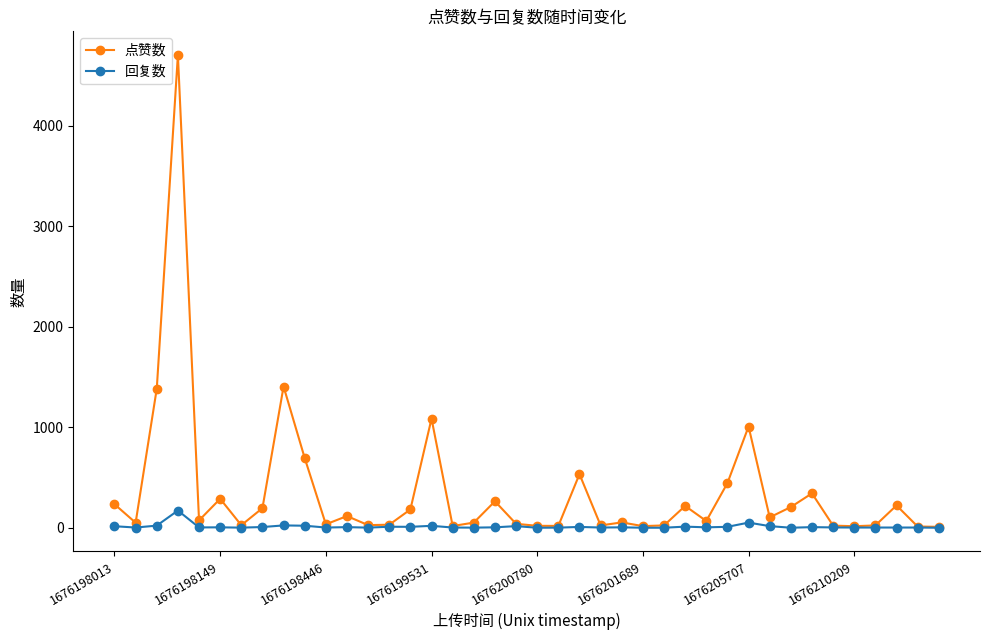

In 点赞数, how many points are lower than both neighbors (excluding endpoints)?

12